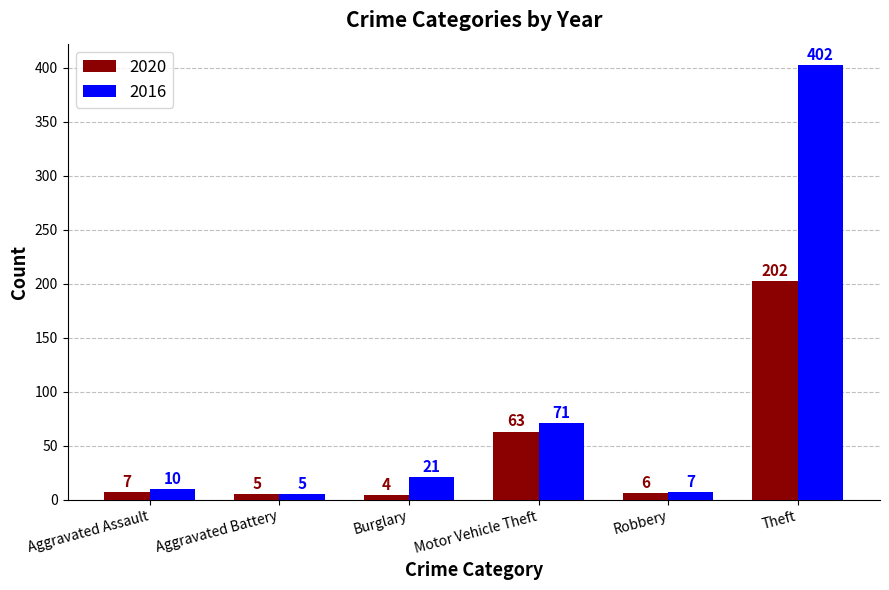

The value of 2016 at Robbery is 7. True or false?

True